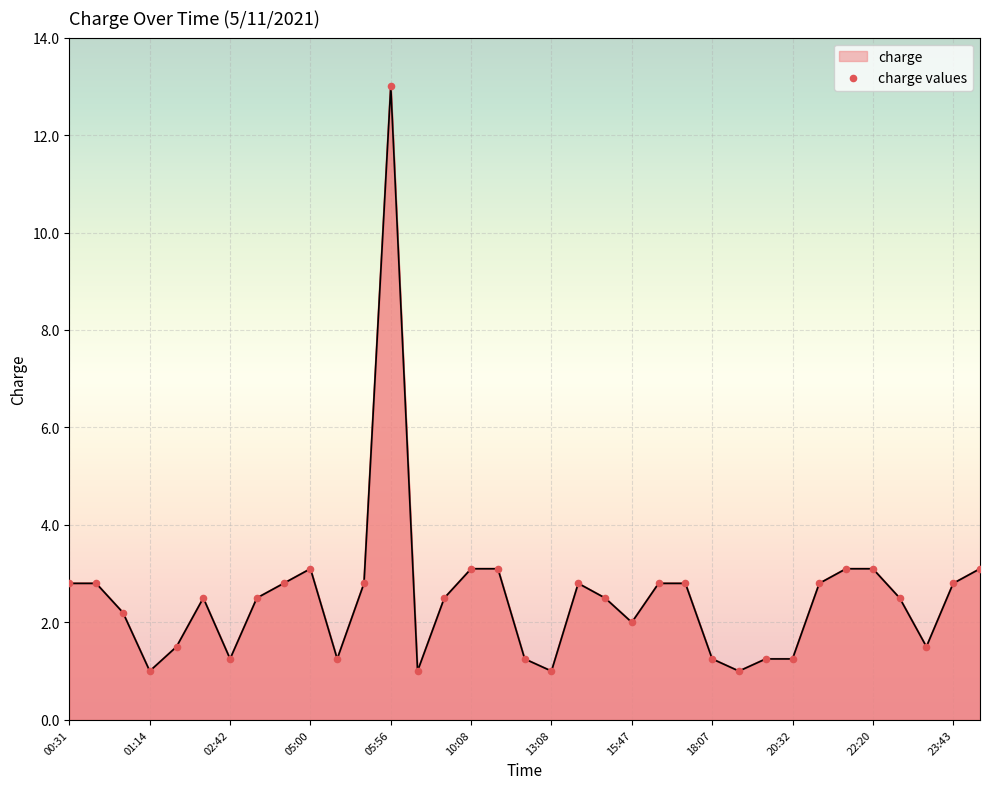

What is the difference between the maximum and minimum values?

12.0